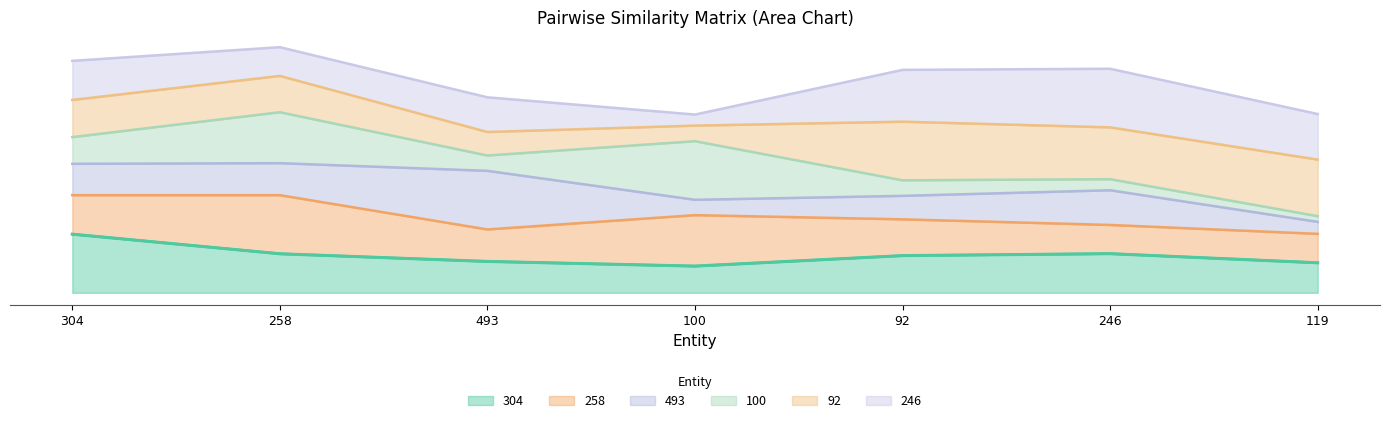

Which category has the lowest value across all series?

119